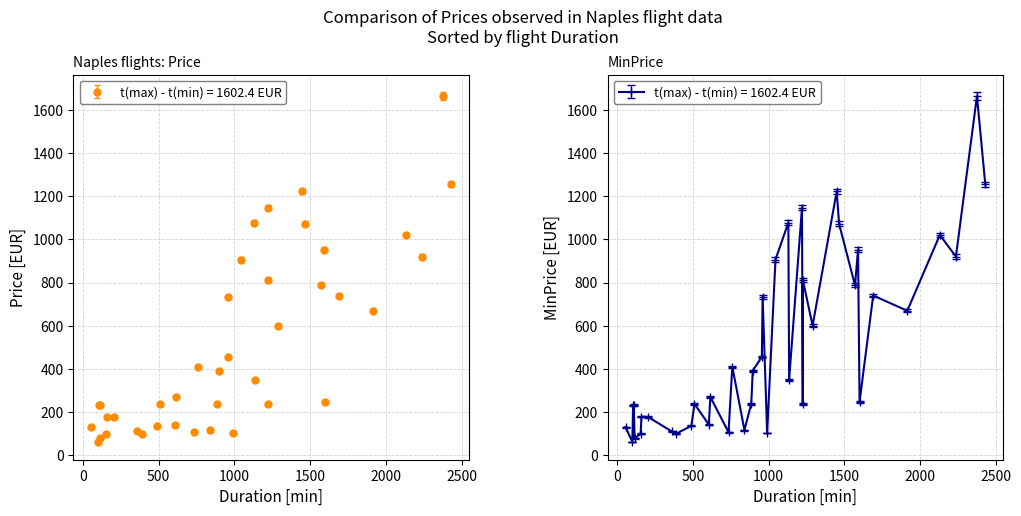

List the labels in order of MinPrice value, largest first.

26, 0, 29, 33, 11, 25, 23, 19, 4, 32, 30, 10, 8, 39, 18, 37, 7, 22, 3, 17, 16, 14, 36, 38, 13, 31, 27, 15, 20, 28, 5, 24, 21, 9, 2, 35, 1, 6, 34, 12